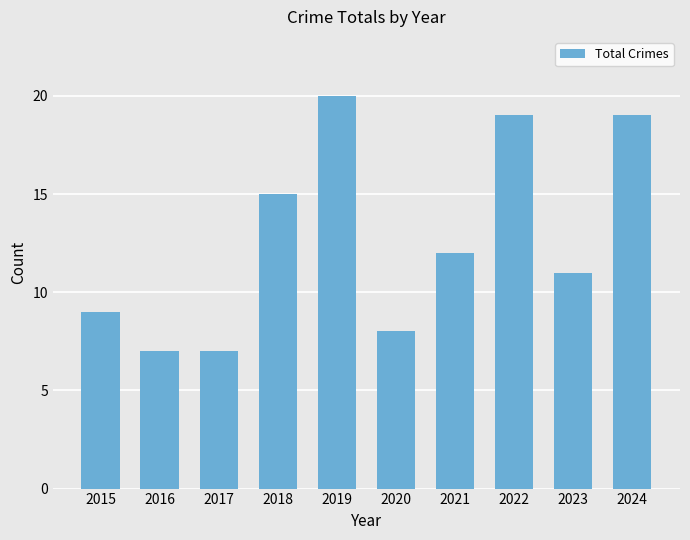

What is the value of the 7th bar from the left?

12